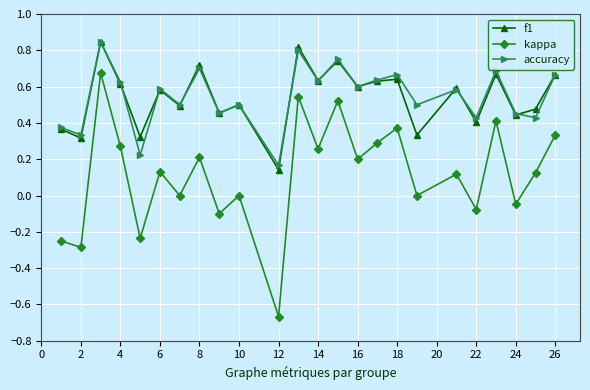

Does the chart display data point markers on the line(s)?

Yes